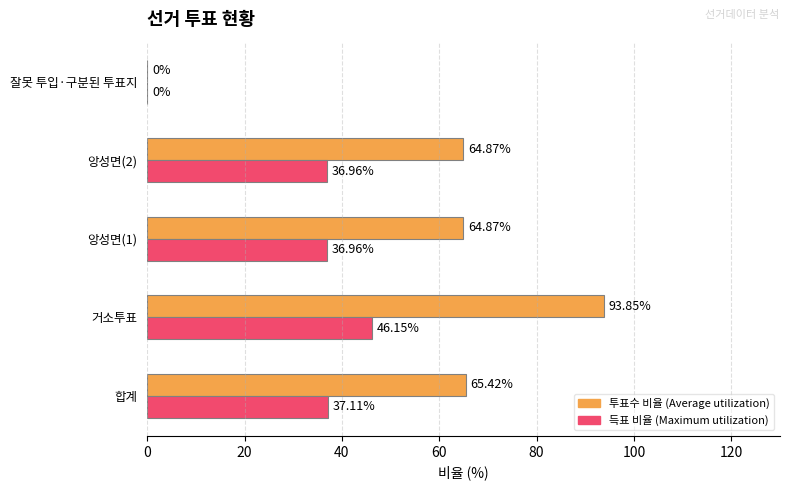

At which category does the chart reach its peak across all series?

거소투표